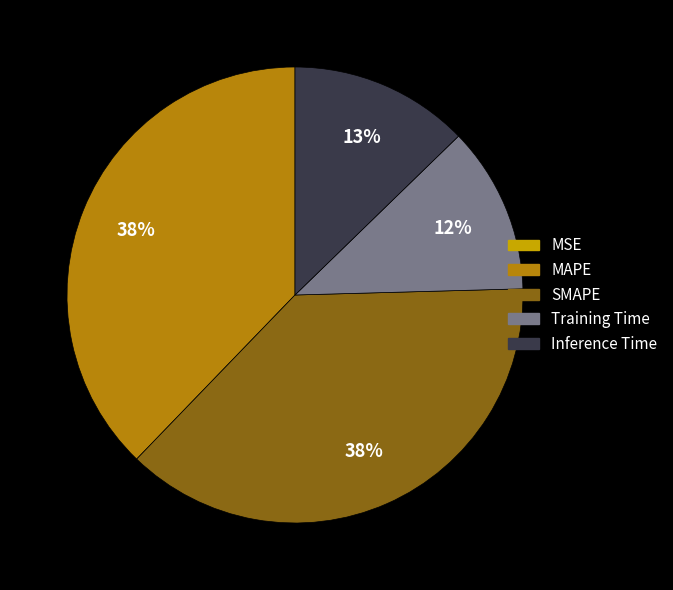

What percentage is NOT represented by SMAPE?

62.3%